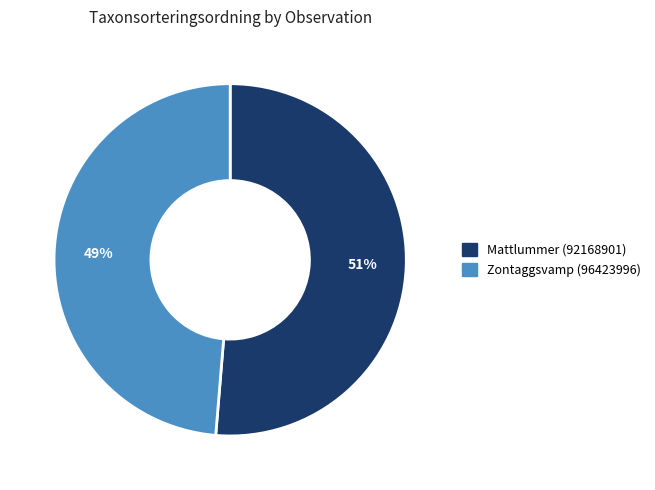

Which slice is the largest?

Mattlummer (92168901)